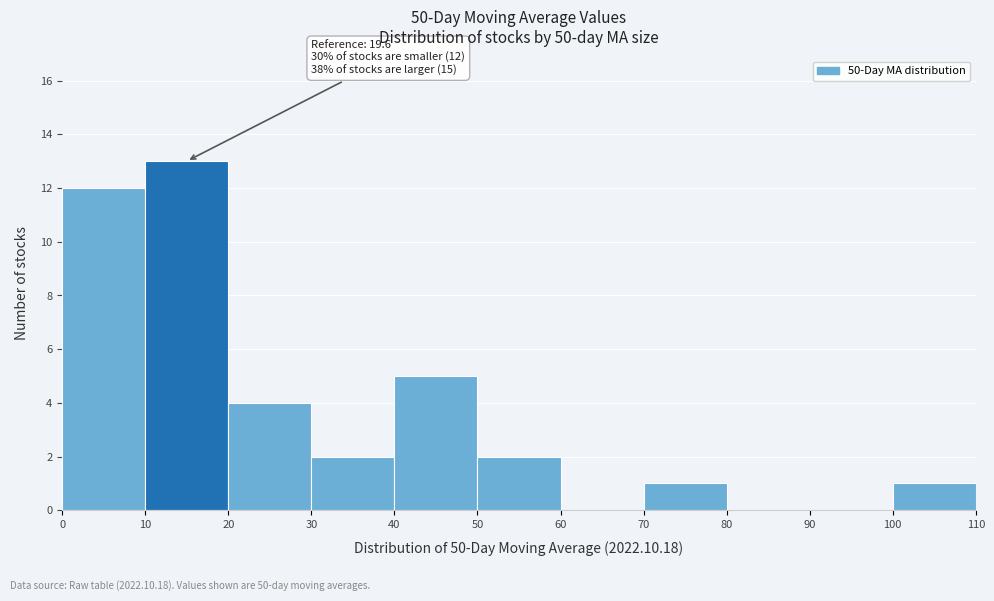

Which range on the x-axis has the tallest bar?

10 to 20